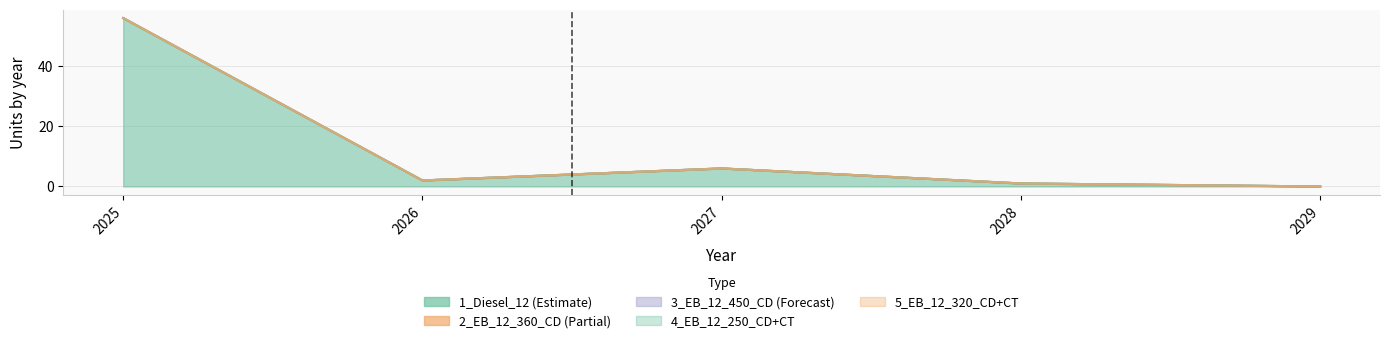

Between 2025 and 2028, which series saw the biggest shift?

1_Diesel_12